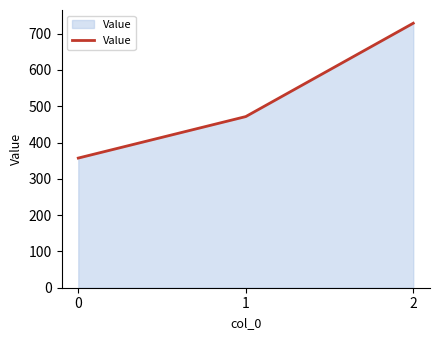

Between 1 and 2, which is larger?

2